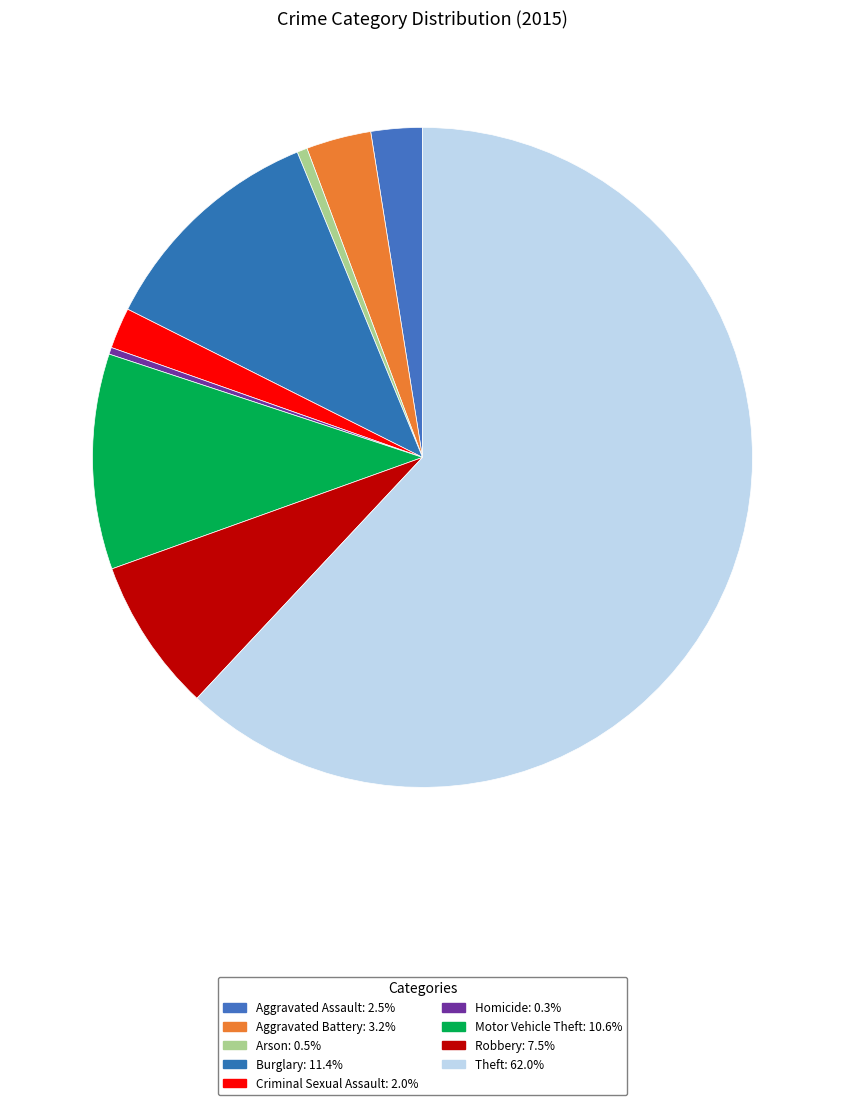

Do Aggravated Battery and Aggravated Assault together represent more than half of the pie?

No